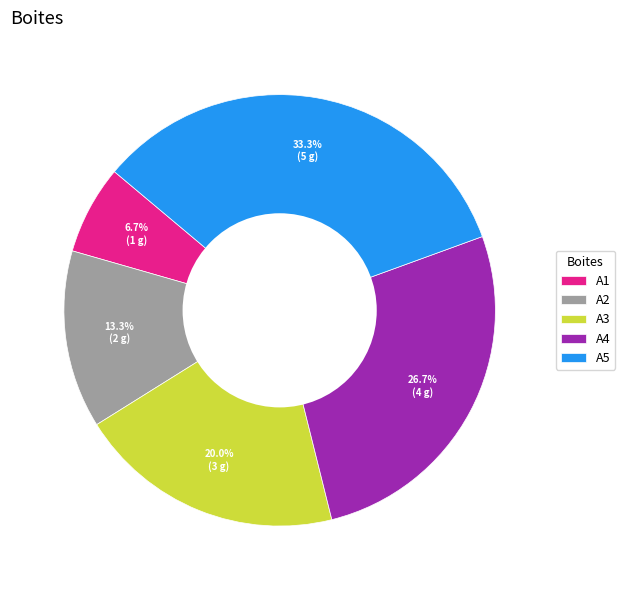

Approximately how many times larger is the value at A2 compared to A3?

0.7